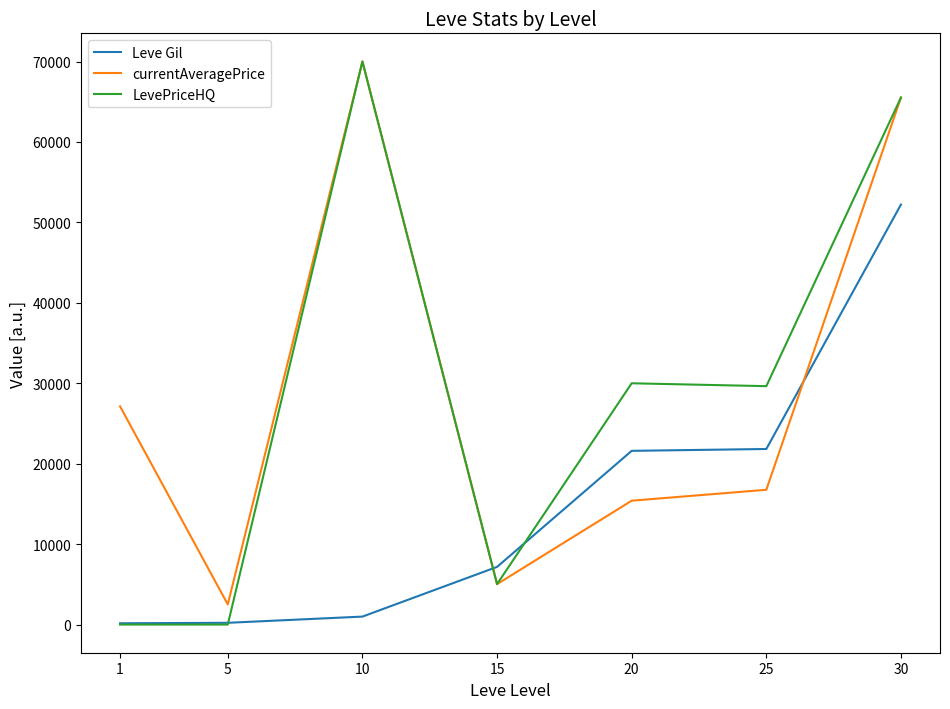

How many distinct data groups are displayed?

3